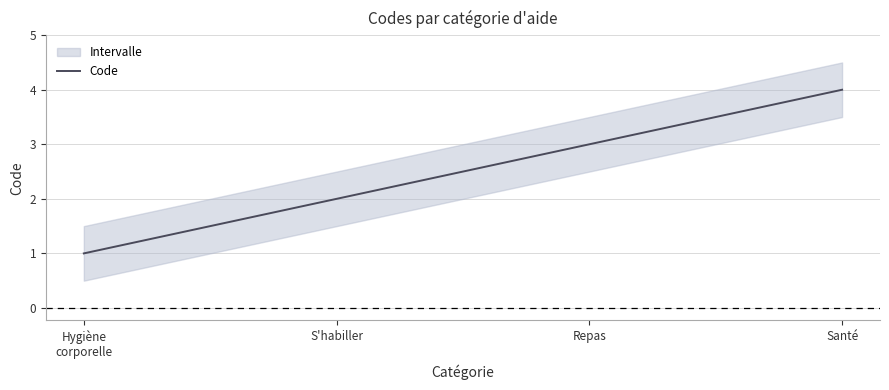

How many values are below 3?

2